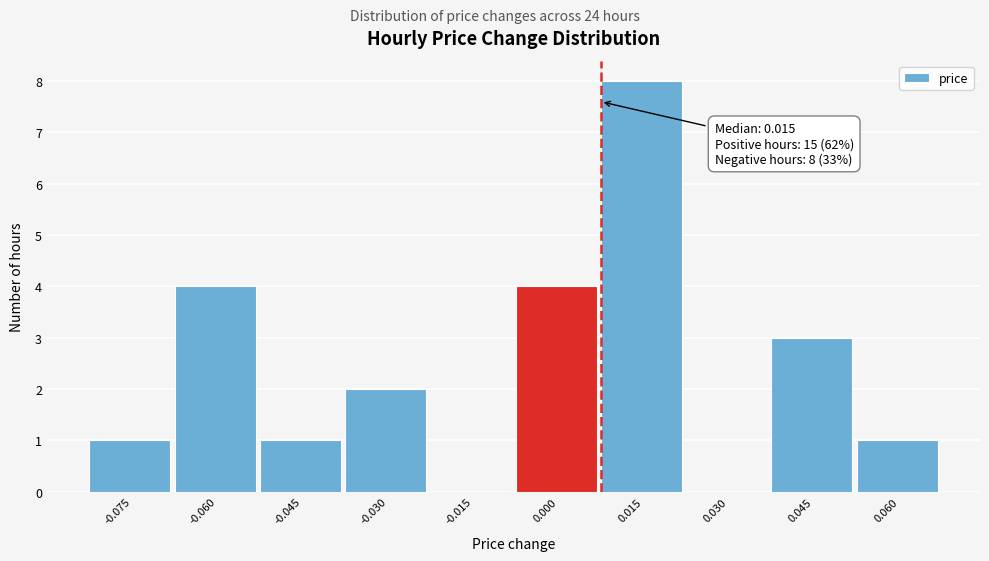

Reading left to right, list all the values displayed in this chart.

-0.075=1	-0.060=4	-0.045=1	-0.030=2	-0.015=0	0.000=4	0.015=8	0.030=0	0.045=3	0.060=1